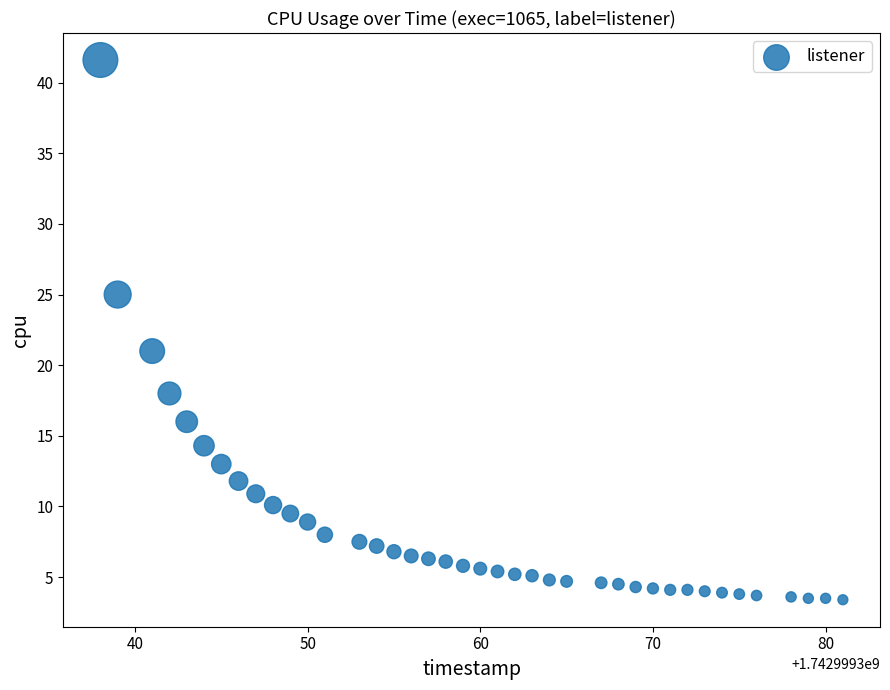

What Y value in the scatter plot is closest to 22?

21.0